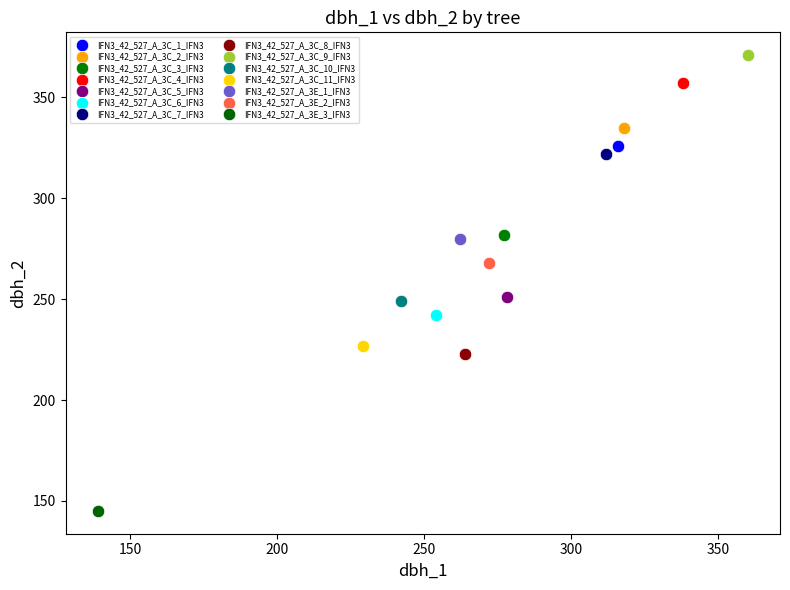

What are all the series names shown in the legend?

IFN3_42_527_A_3C_1_IFN3, IFN3_42_527_A_3C_2_IFN3, IFN3_42_527_A_3C_3_IFN3, IFN3_42_527_A_3C_4_IFN3, IFN3_42_527_A_3C_5_IFN3, IFN3_42_527_A_3C_6_IFN3, IFN3_42_527_A_3C_7_IFN3, IFN3_42_527_A_3C_8_IFN3, IFN3_42_527_A_3C_9_IFN3, IFN3_42_527_A_3C_10_IFN3, IFN3_42_527_A_3C_11_IFN3, IFN3_42_527_A_3E_1_IFN3, IFN3_42_527_A_3E_2_IFN3, IFN3_42_527_A_3E_3_IFN3